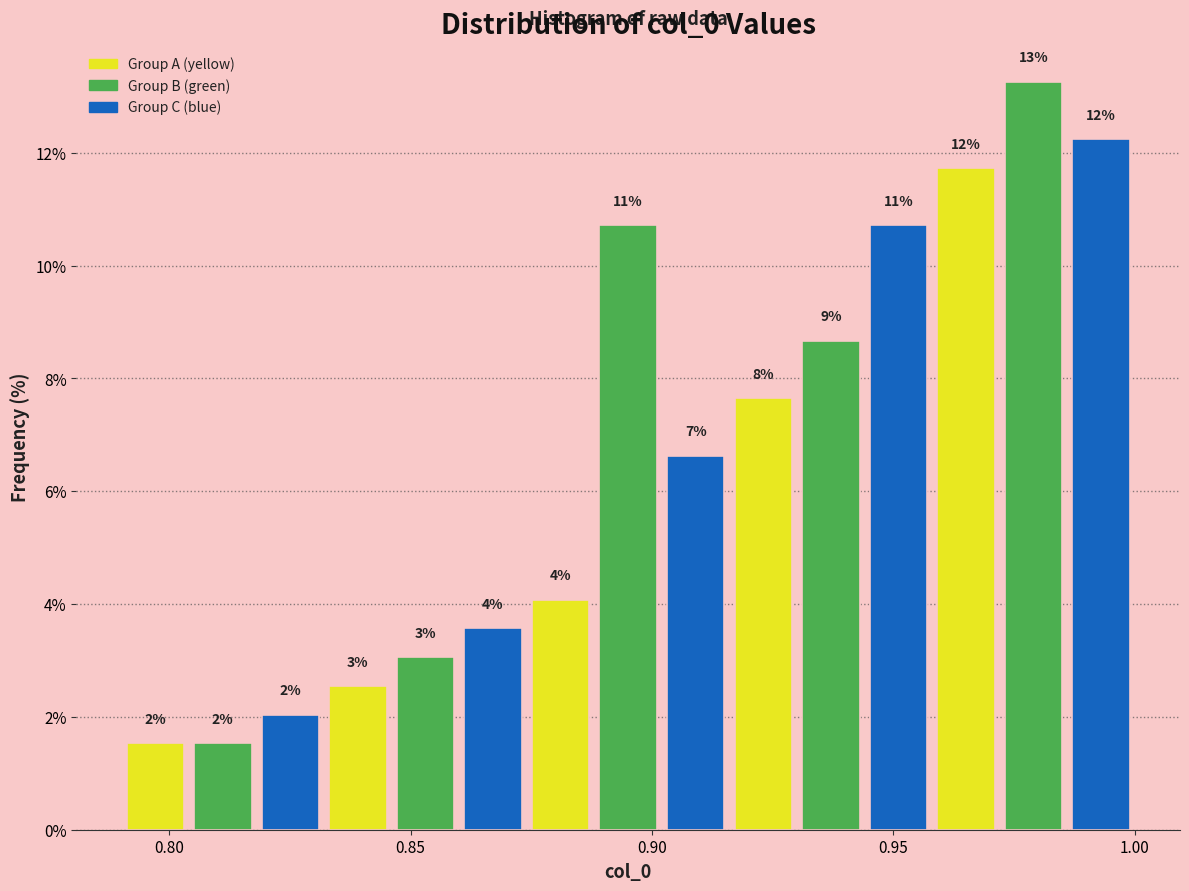

Around what value on the x-axis is the tallest bar? Give the approximate position of its centre, as read against the axis.

0.980